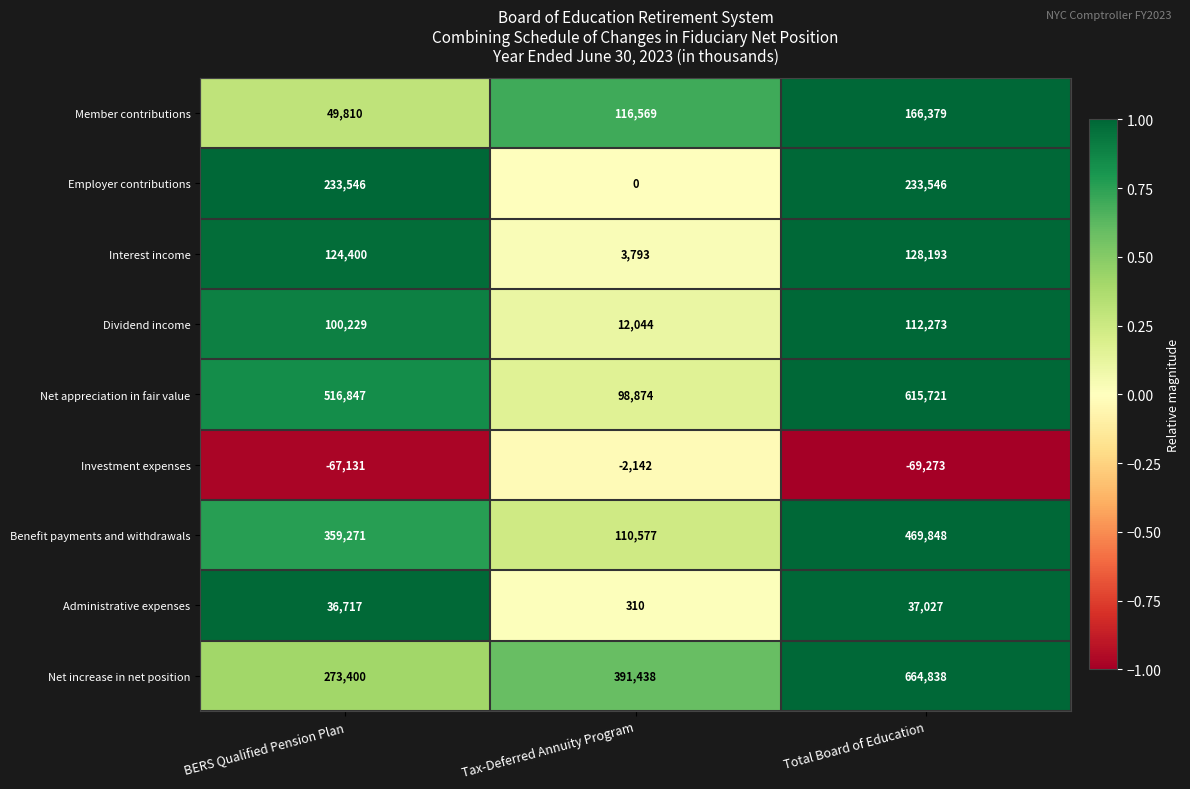

At which category does the chart reach its minimum across all series?

Total Board of Education